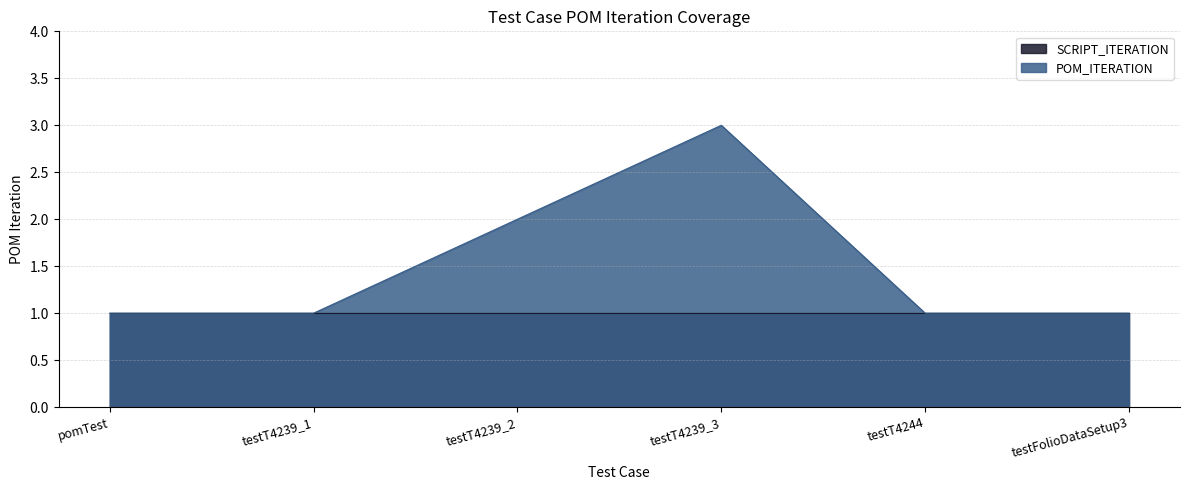

What is the maximum value shown in the chart?

3